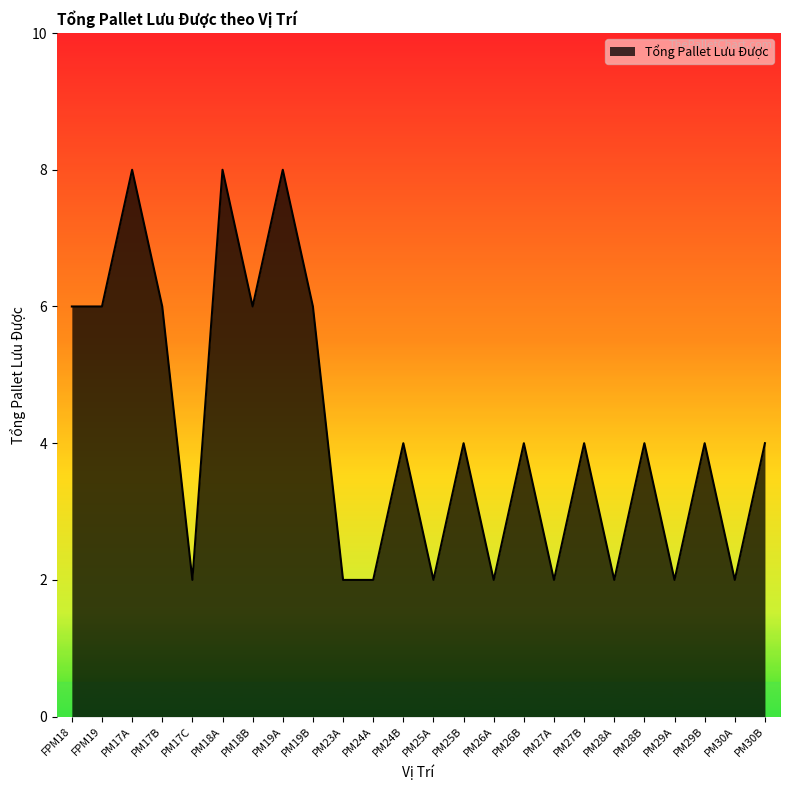

Count the values in the range 2 to 6.

21